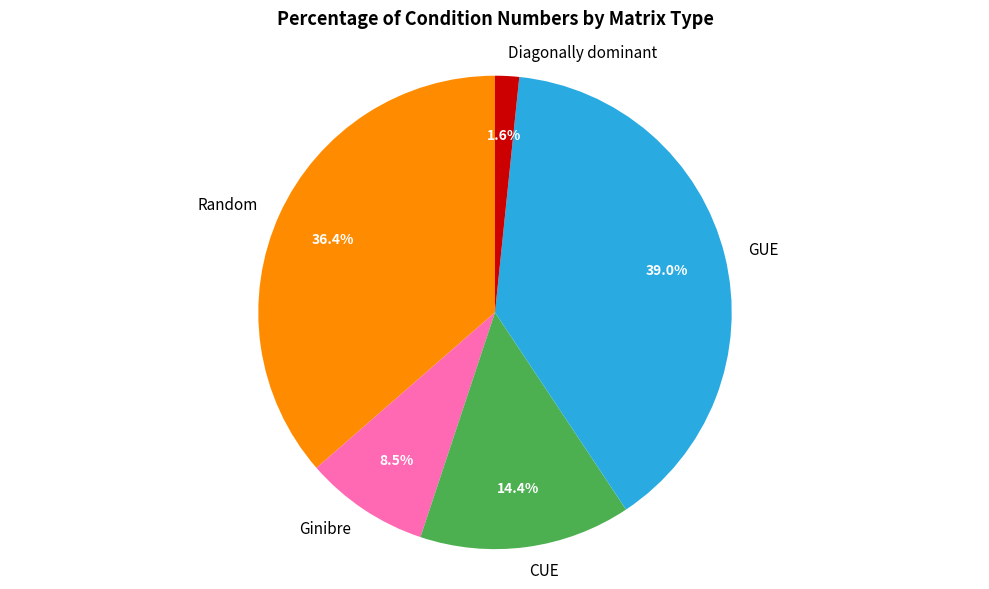

What is the smallest slice in the pie chart?

Diagonally dominant